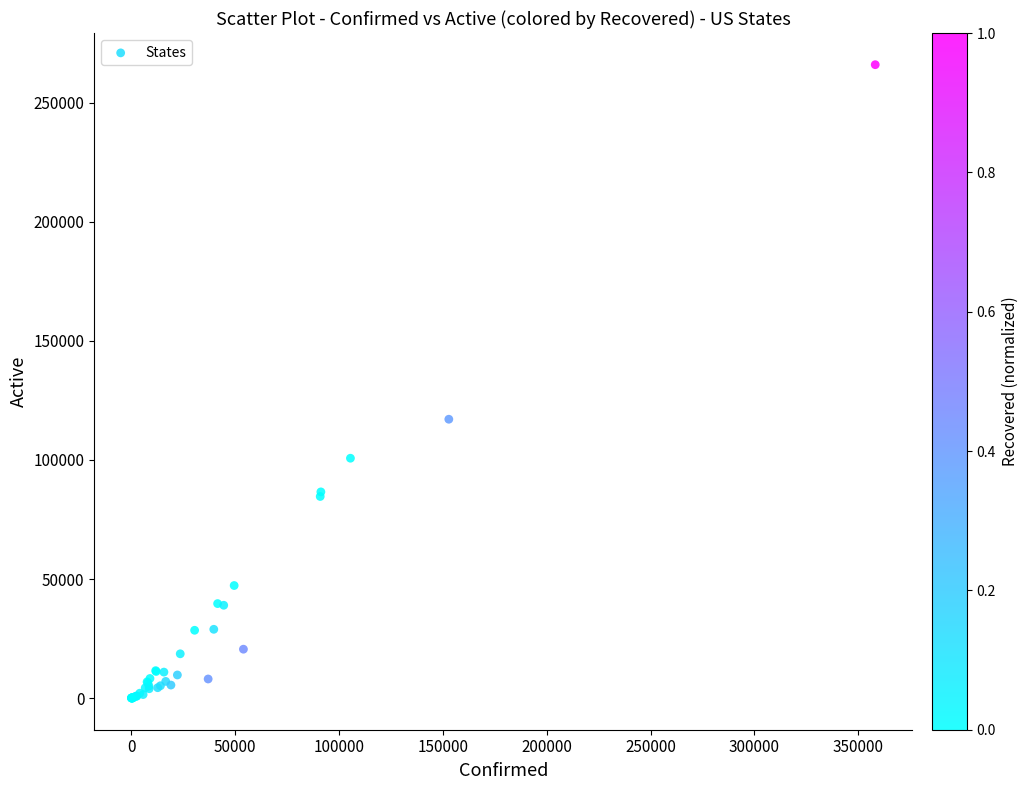

What Y value in the scatter plot is closest to 133004?

117103